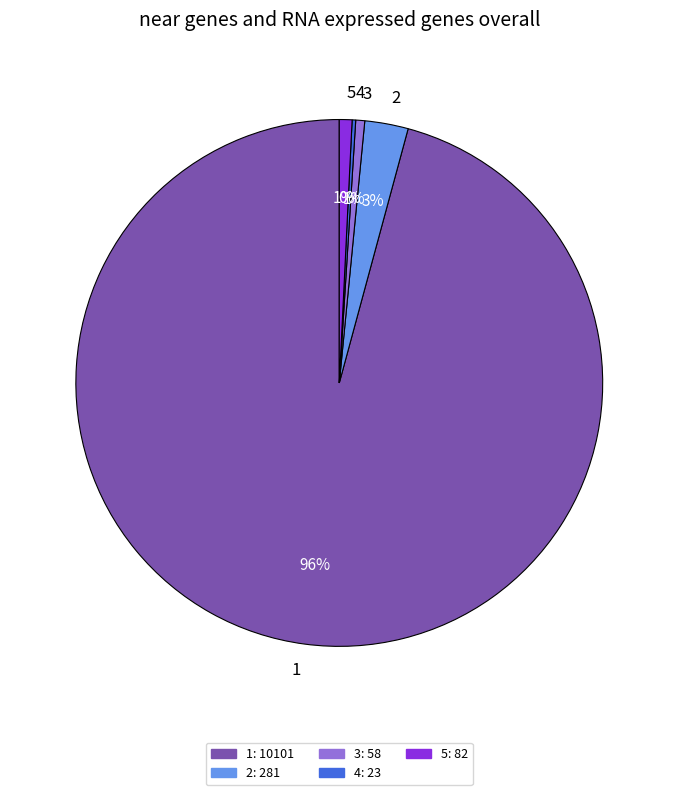

To the nearest percent, what portion does 2 represent?

3%